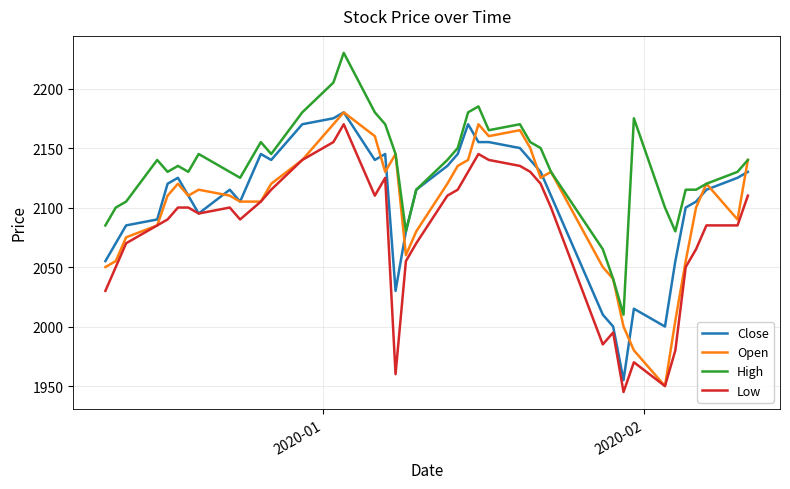

True or false: High and Low cross at least once.

False